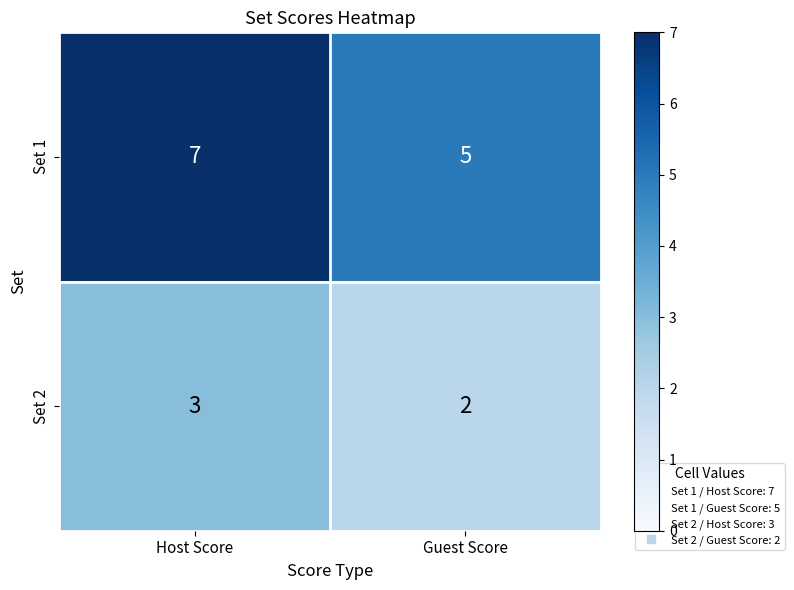

List the series in order of their peak value, highest first.

Set 1, Set 2